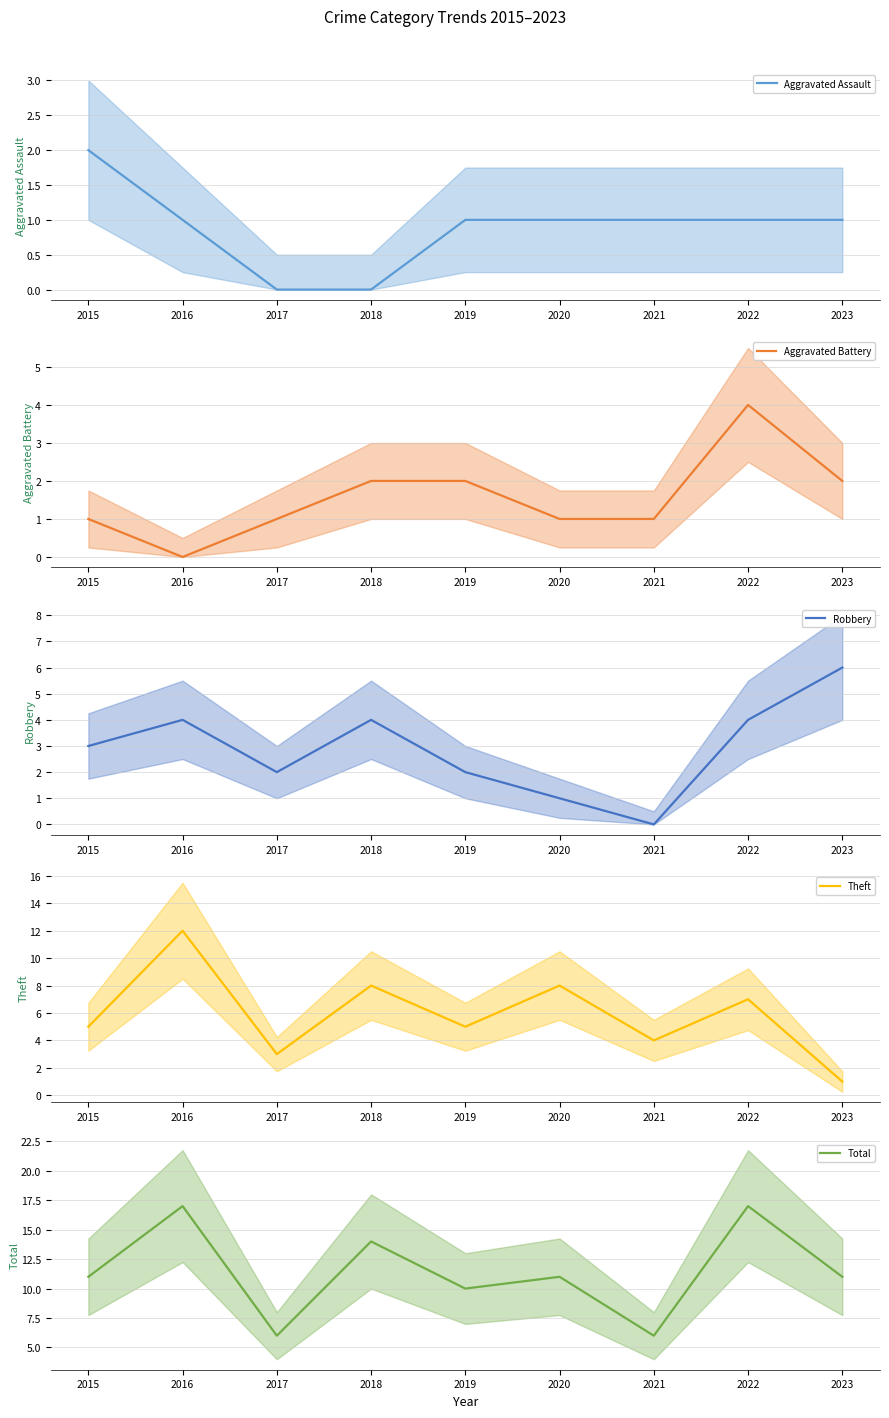

The Theft series shows 5 at 2015. True or false?

True